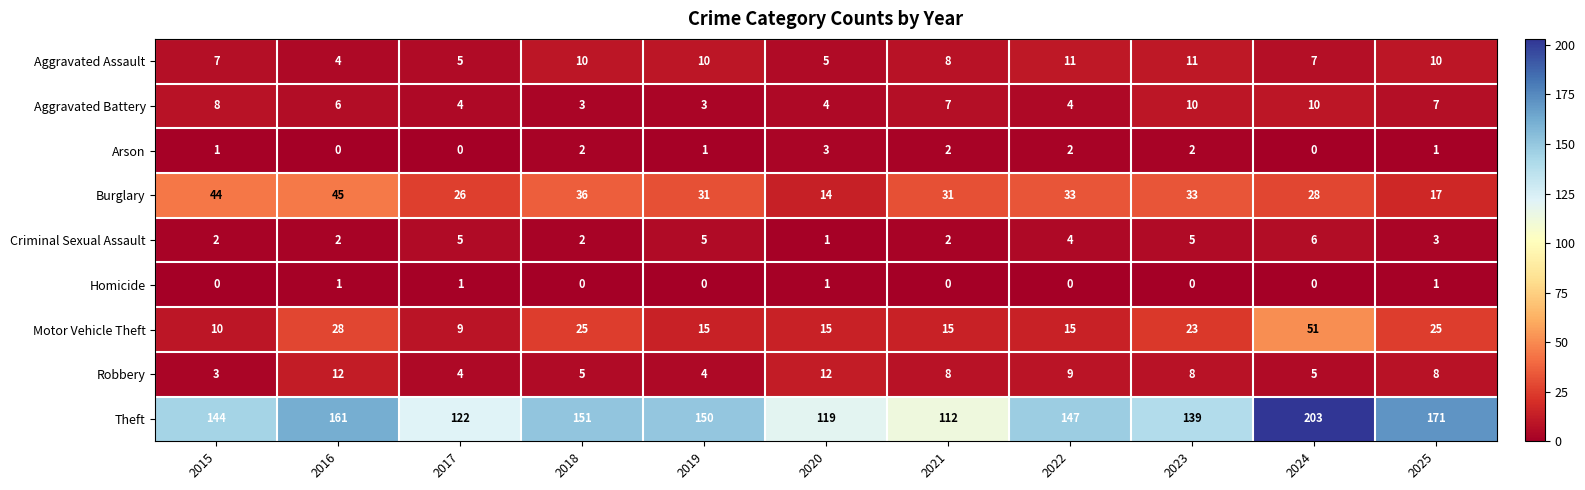

At which category is the sum across all series the highest?

2024